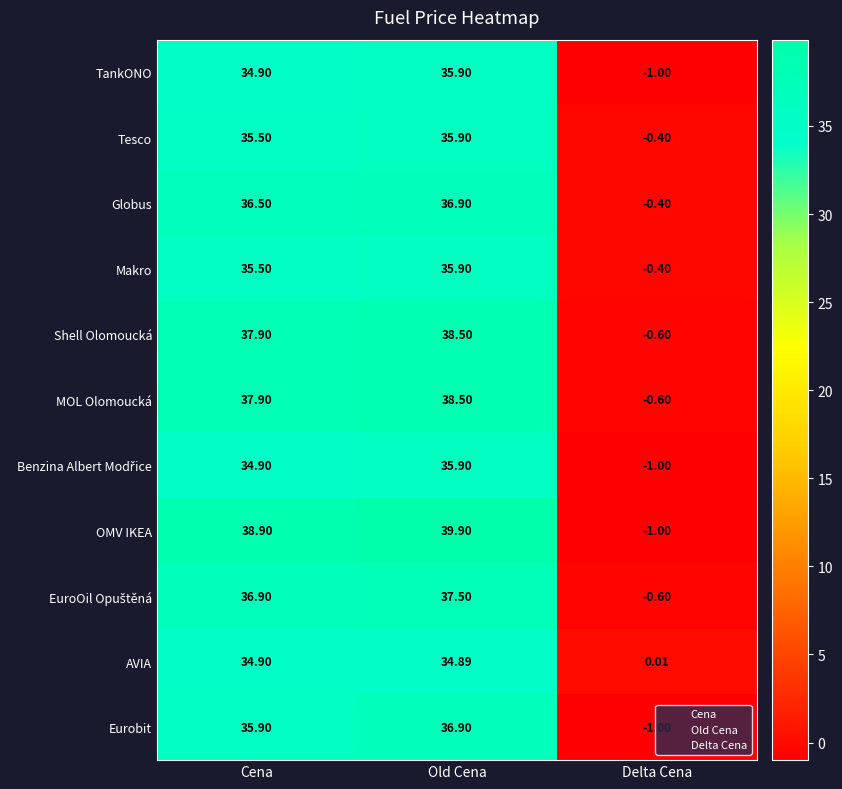

How many values in the Globus series are below 36?

1